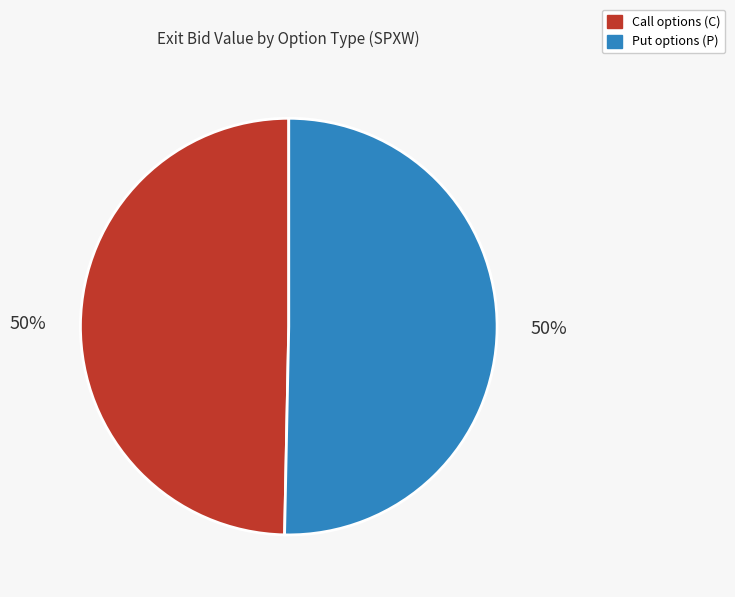

Count the number of slices in the pie.

2